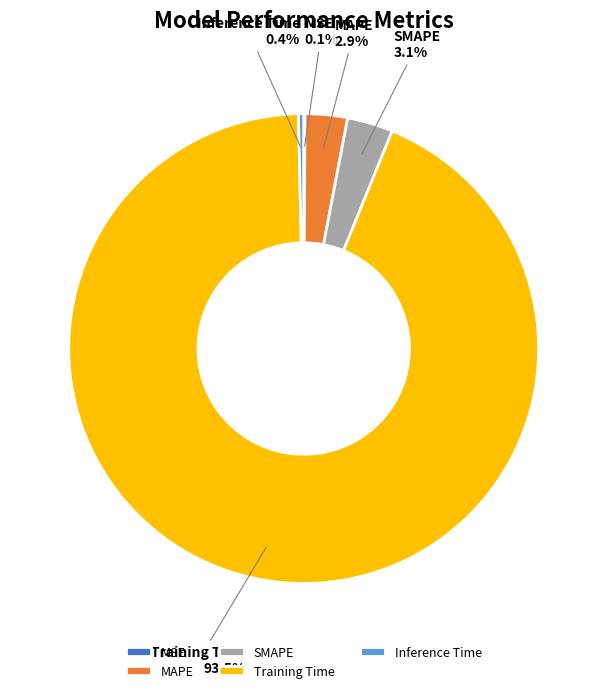

Which category has the biggest portion of the pie?

Training Time